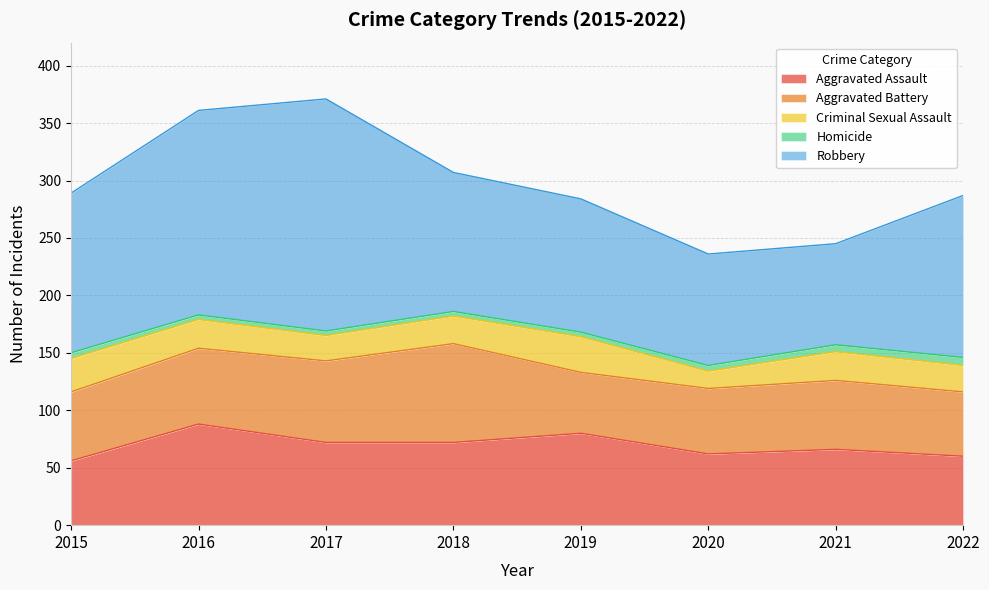

At which category is the sum across all series the highest?

2017